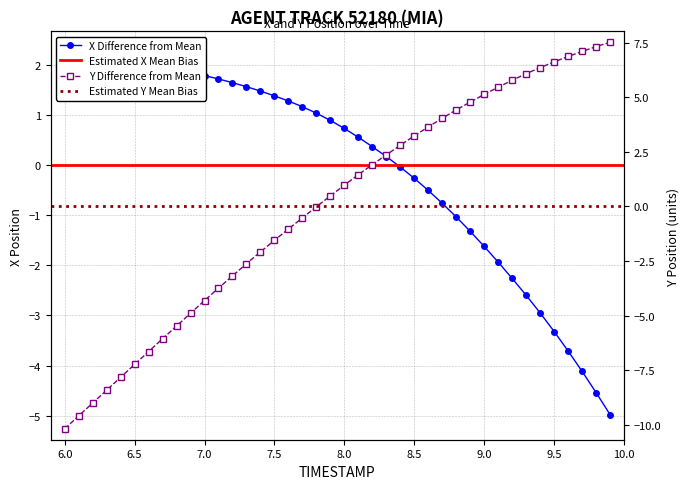

What is the difference between the maximum and minimum values in the X series?

7.1